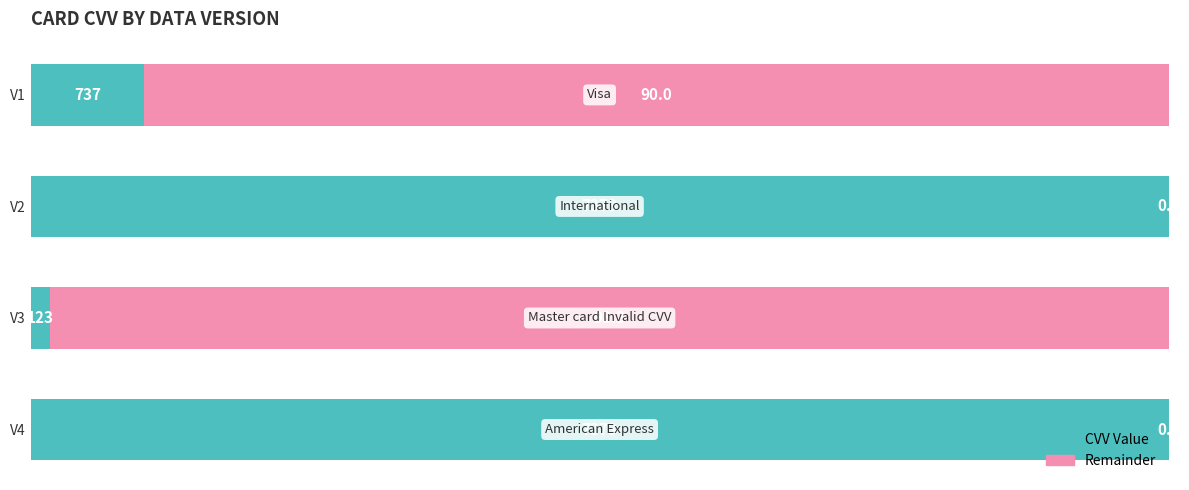

What is the total value across all series at V3?

100.0